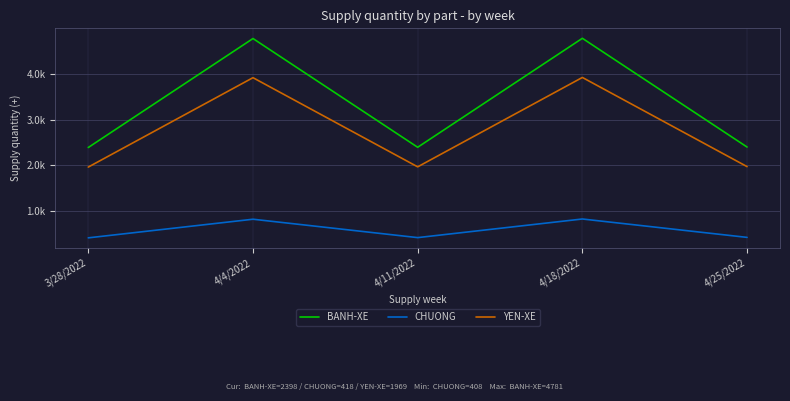

What is the minimum value for CHUONG?

408